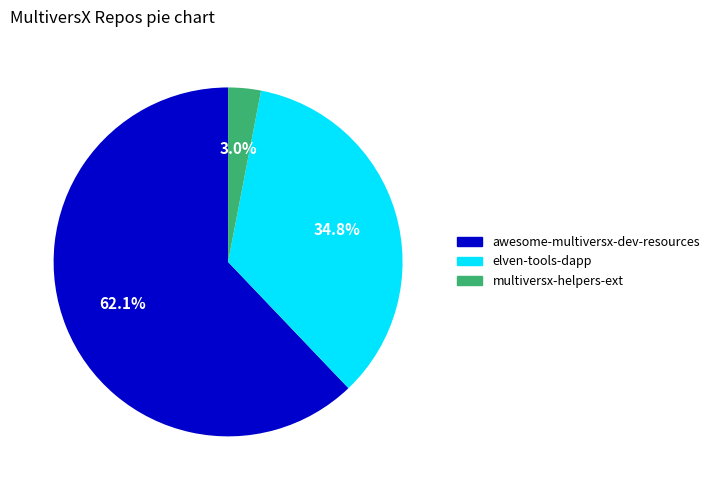

How much of the chart is everything except multiversx-helpers-ext?

97.0%